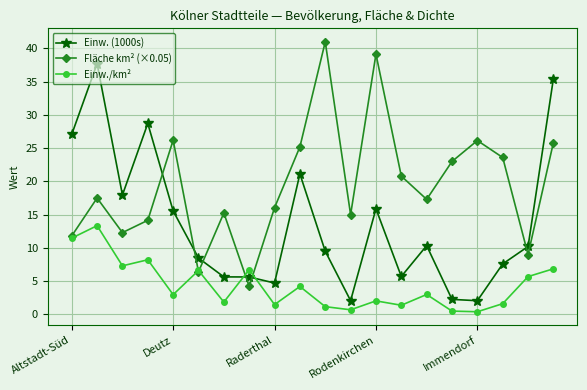

At how many categories does at least one series exceed 40?

1